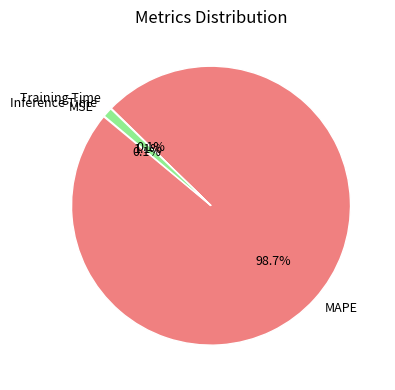

To the nearest percent, what portion does Inference Time represent?

1%